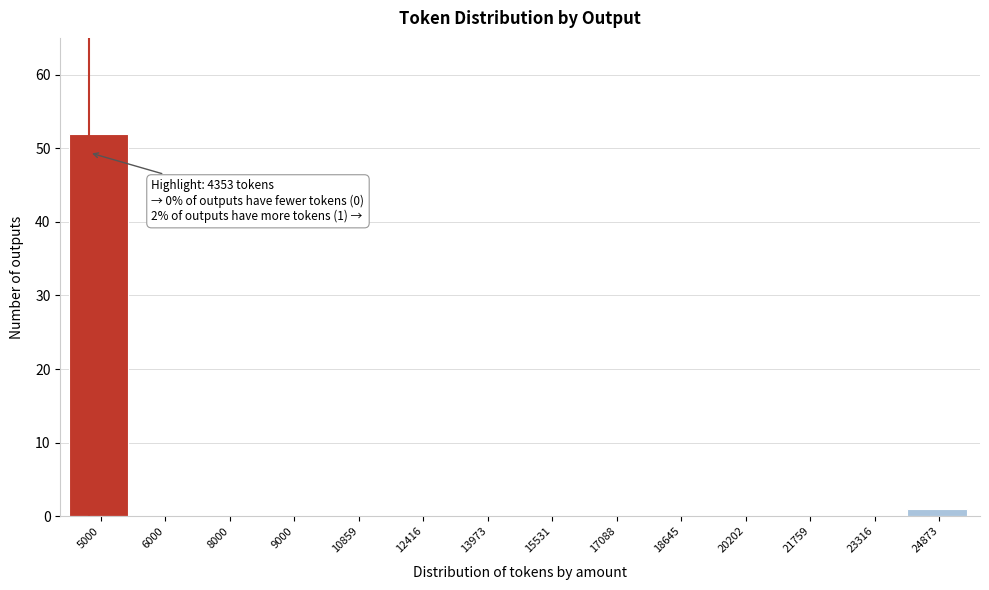

Reading left to right, list all the values displayed in this chart.

5000=52	6000=0	8000=0	9000=0	10859=0	12416=0	13973=0	15531=0	17088=0	18645=0	20202=0	21759=0	23316=0	24873=1